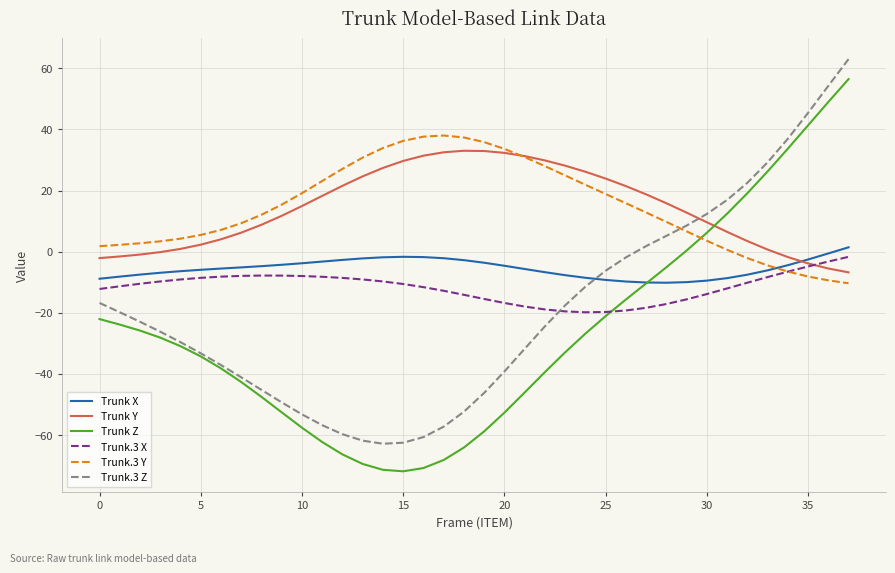

What is the minimum value for Trunk X?

-10.2